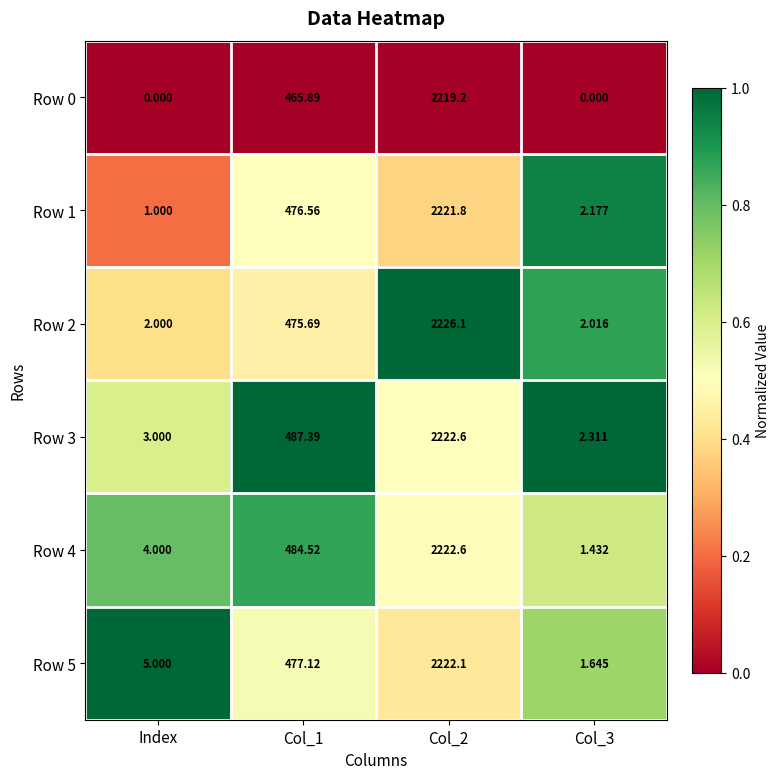

How many series are shown in this chart?

6